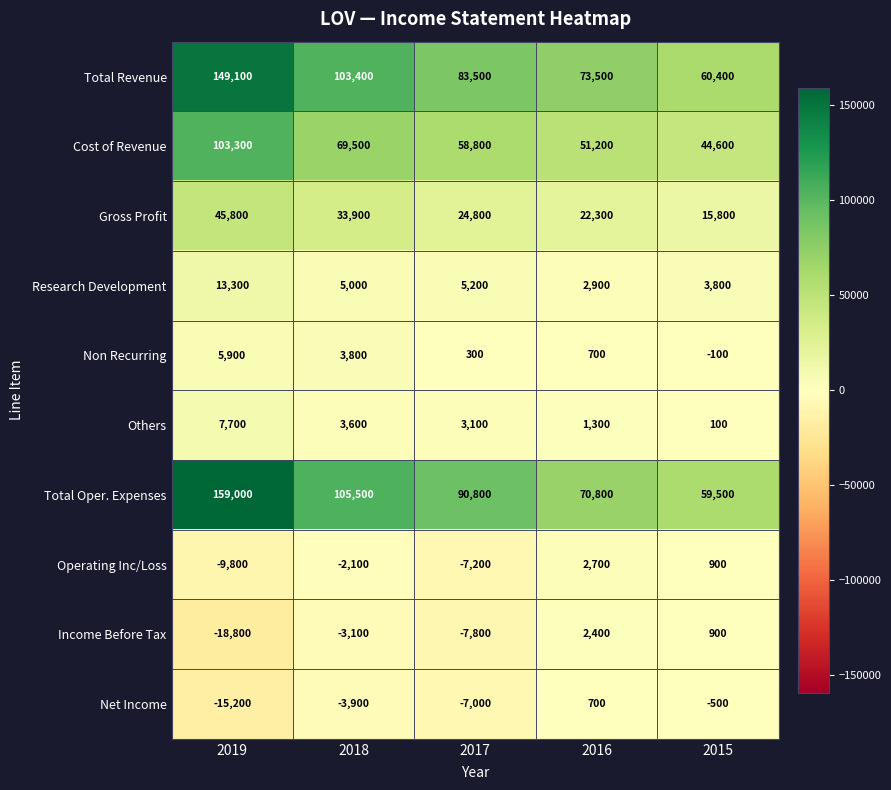

Is it true that Non Recurring equals 5900 at 2019?

True